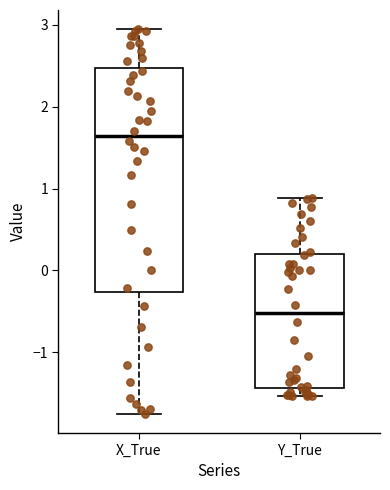

Which box's median line is the lowest?

Y_True